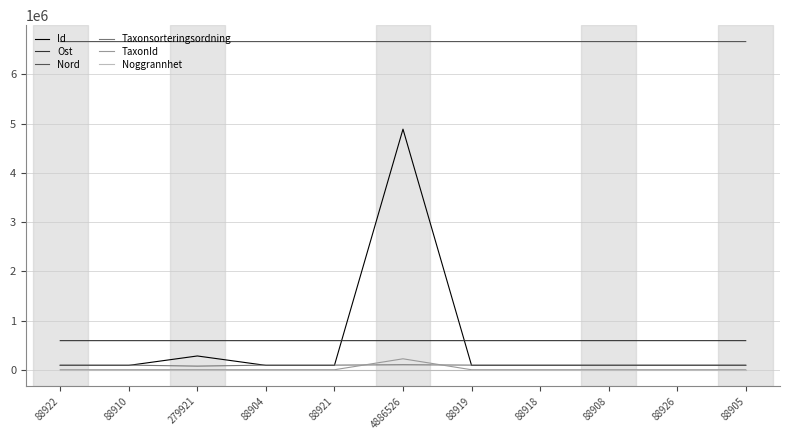

Which series has the largest range (max minus min)?

Id